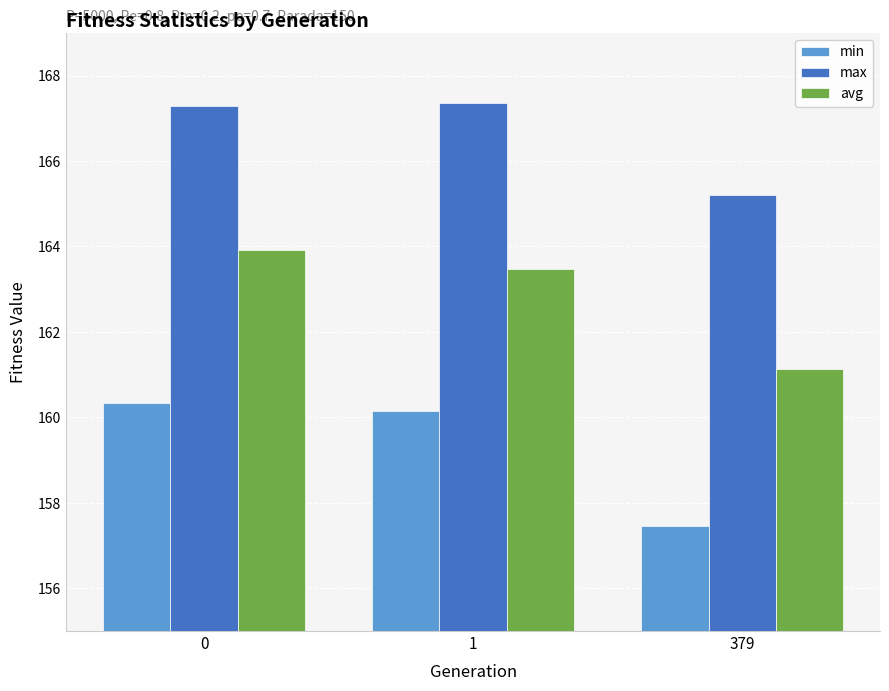

What is the difference between the max values at 1 and 0?

0.1